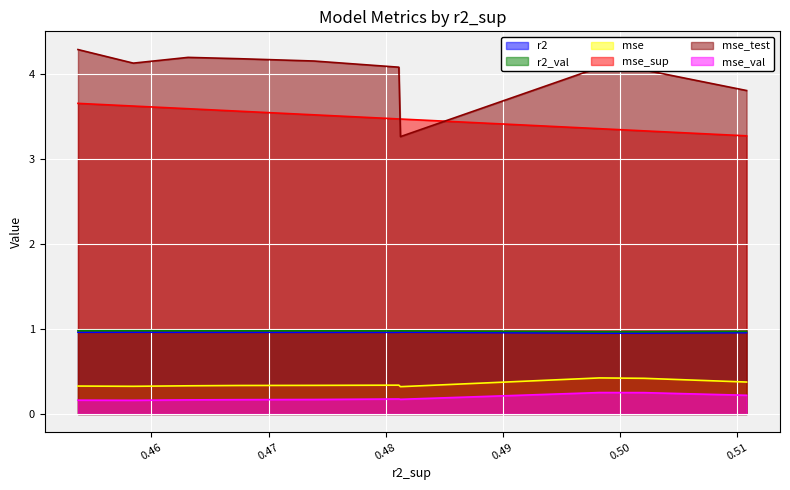

Reading left to right, list all the values displayed in this chart.

r2: model_3_3_2=1.0	model_3_3_1=1.0	model_3_3_0=1.0	model_3_3_9=1.0	model_3_3_3=1.0	model_3_3_4=1.0	model_3_3_5=1.0	model_3_3_6=1.0	model_3_3_8=1.0	model_3_3_7=1.0
r2_val: model_3_3_2=1.0	model_3_3_1=1.0	model_3_3_0=1.0	model_3_3_9=1.0	model_3_3_3=1.0	model_3_3_4=1.0	model_3_3_5=1.0	model_3_3_6=1.0	model_3_3_8=1.0	model_3_3_7=1.0
mse: model_3_3_2=0.4	model_3_3_1=0.4	model_3_3_0=0.4	model_3_3_9=0.3	model_3_3_3=0.3	model_3_3_4=0.3	model_3_3_5=0.3	model_3_3_6=0.3	model_3_3_8=0.3	model_3_3_7=0.3
mse_sup: model_3_3_2=3.3	model_3_3_1=3.3	model_3_3_0=3.4	model_3_3_9=3.5	model_3_3_3=3.5	model_3_3_4=3.5	model_3_3_5=3.6	model_3_3_6=3.6	model_3_3_8=3.6	model_3_3_7=3.7
mse_test: model_3_3_2=3.8	model_3_3_1=4.0	model_3_3_0=4.1	model_3_3_9=3.3	model_3_3_3=4.1	model_3_3_4=4.2	model_3_3_5=4.2	model_3_3_6=4.2	model_3_3_8=4.1	model_3_3_7=4.3
mse_val: model_3_3_2=0.2	model_3_3_1=0.3	model_3_3_0=0.3	model_3_3_9=0.2	model_3_3_3=0.2	model_3_3_4=0.2	model_3_3_5=0.2	model_3_3_6=0.2	model_3_3_8=0.2	model_3_3_7=0.2